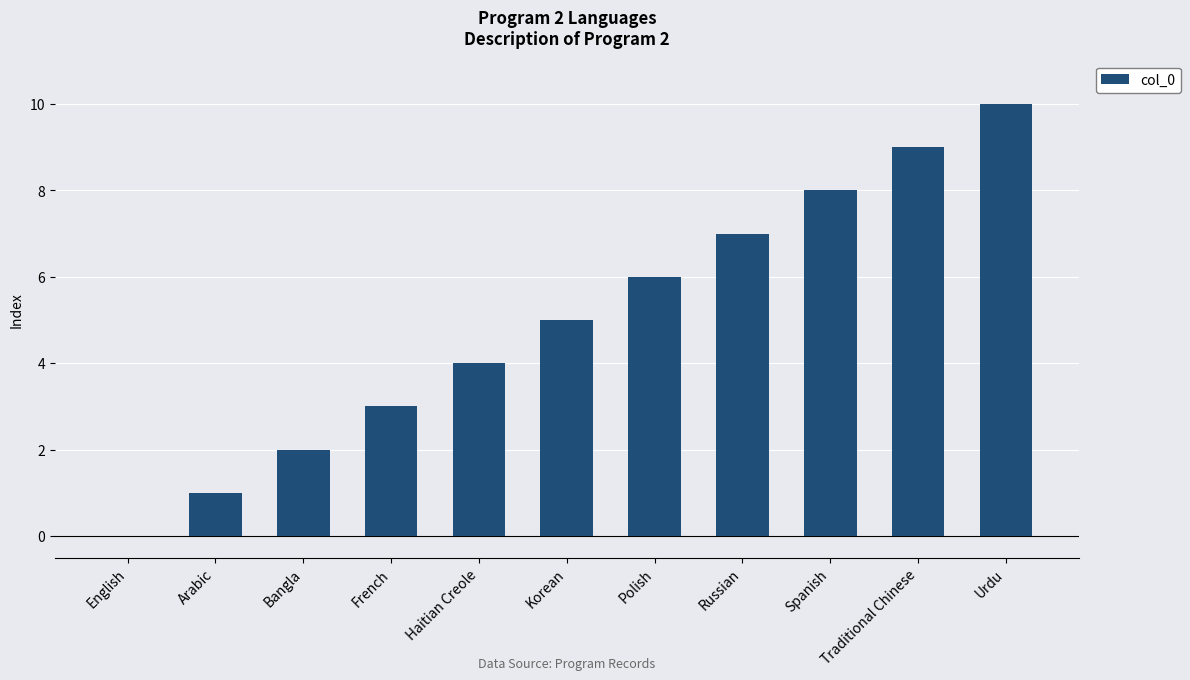

How many values are above zero?

10